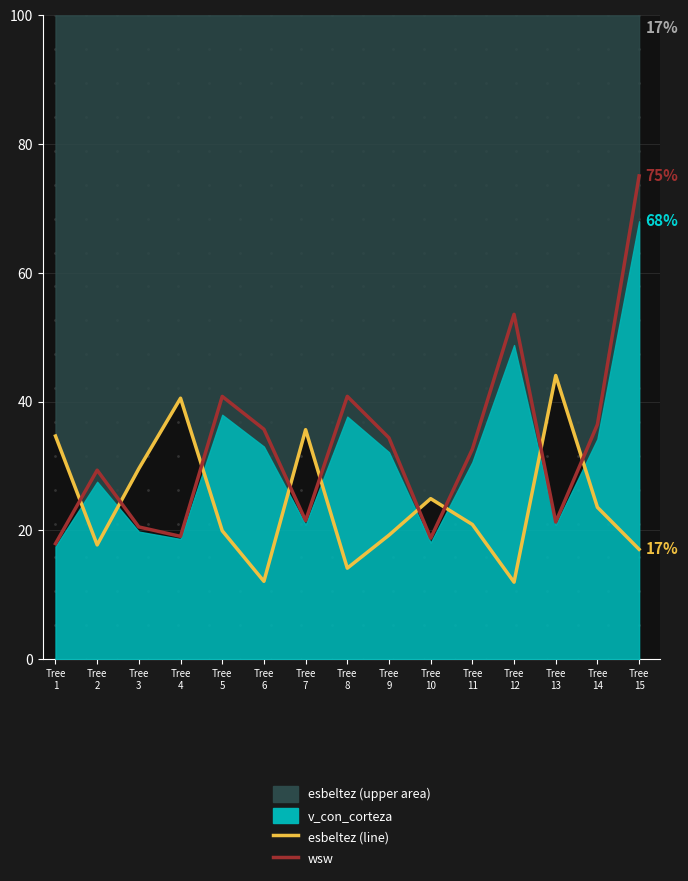

What is the highest value of the esbeltez series?

44.1